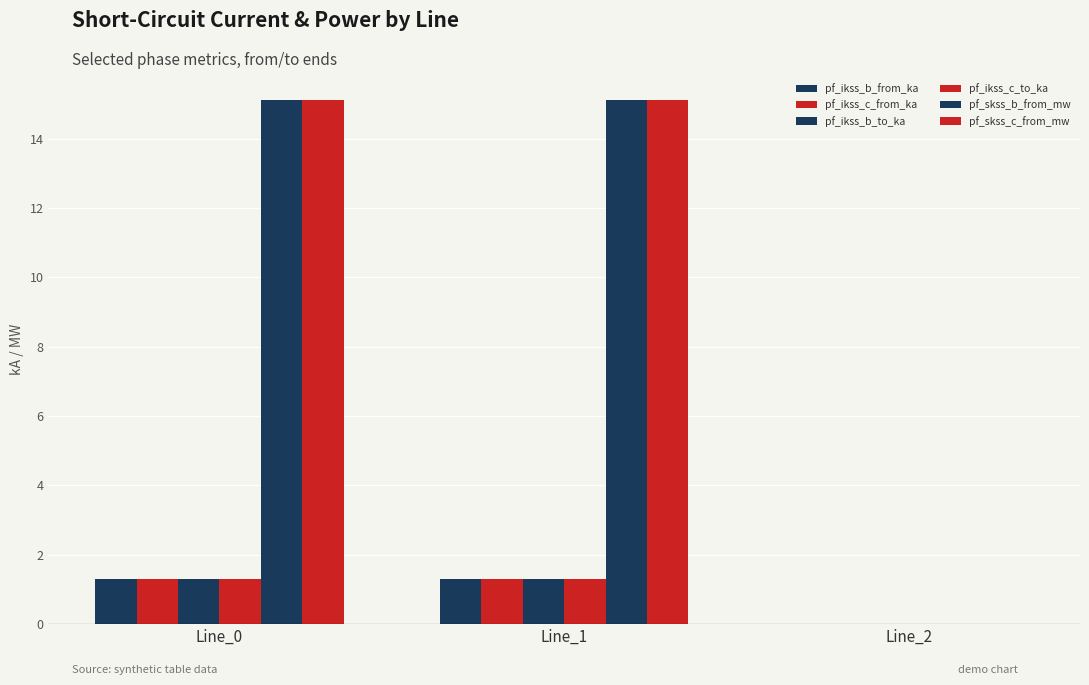

How many distinct data groups are displayed?

6